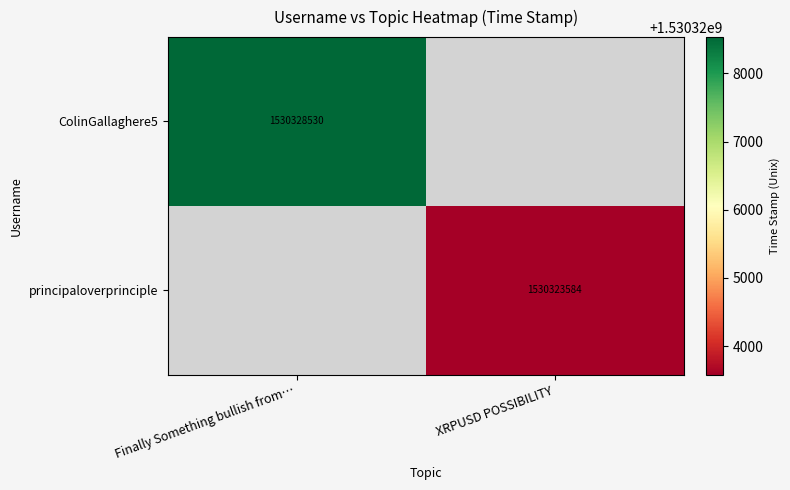

Is it true that ColinGallaghere5 equals 1030763440 at Finally Something bullish from…?

False